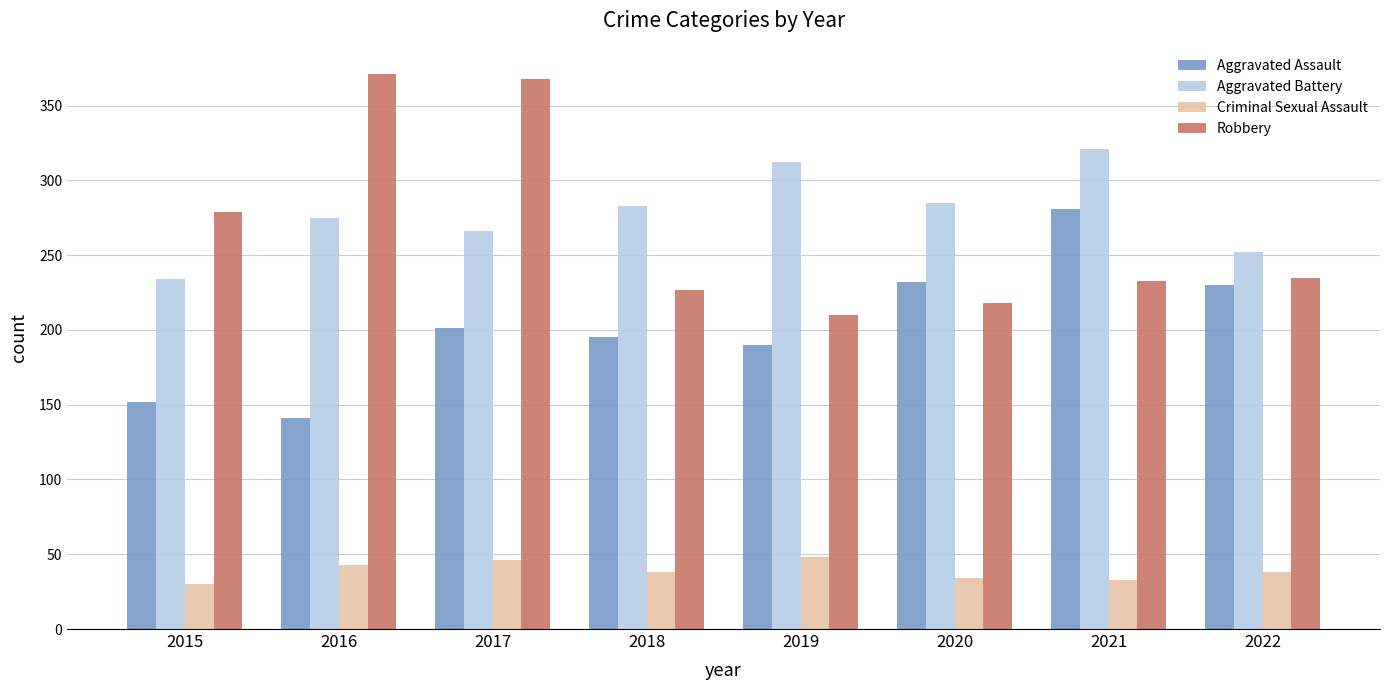

What is the maximum value shown in the chart?

371